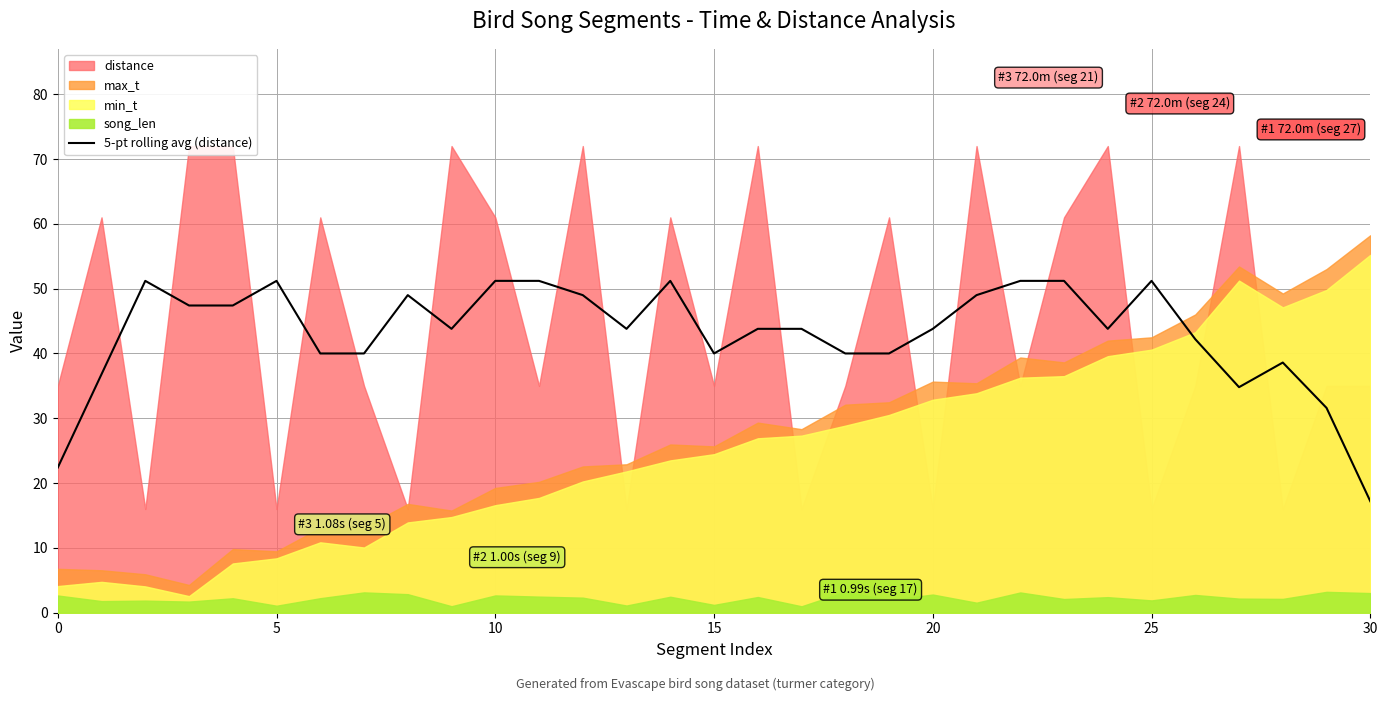

How many values exceed 43?

19